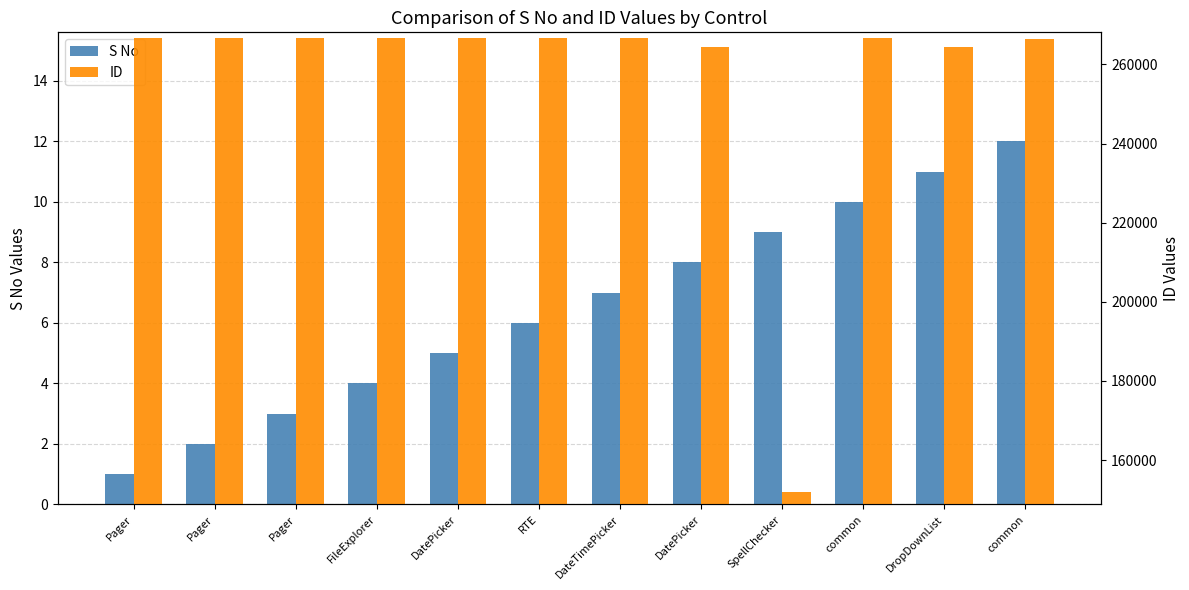

Reading left to right, transcribe all the data shown in this chart.

S No: Pager=1	Pager=2	Pager=3	FileExplorer=4	DatePicker=5	RTE=6	DateTimePicker=7	DatePicker=8	SpellChecker=9	common=10	DropDownList=11	common=12
ID: Pager=266634	Pager=266637	Pager=266642	FileExplorer=266733	DatePicker=266796	RTE=266585	DateTimePicker=266659	DatePicker=264360	SpellChecker=151822	common=266699	DropDownList=264330	common=266558